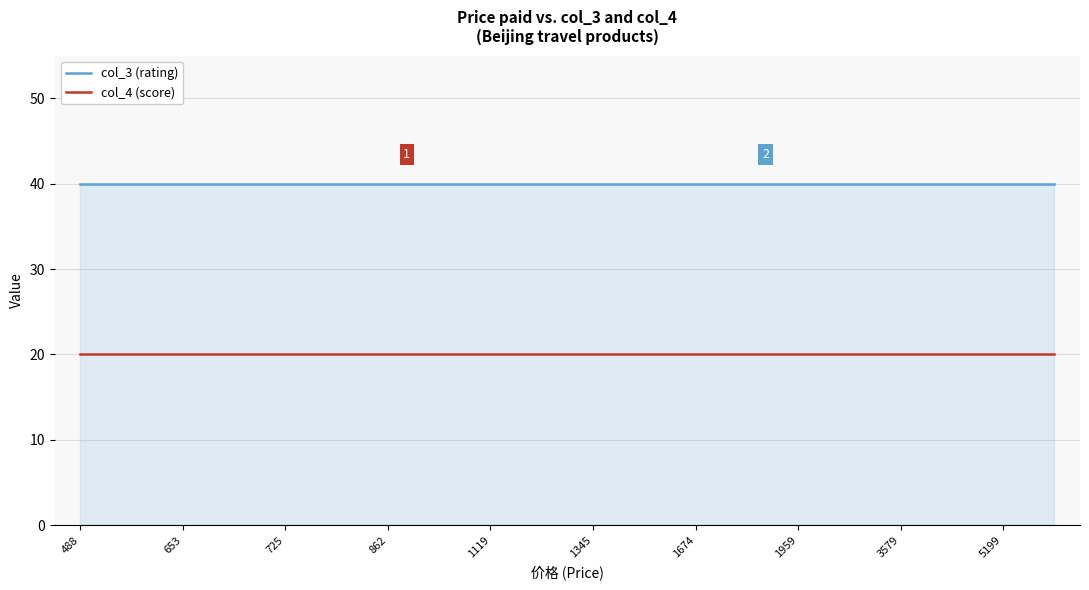

List the series in order of their peak value, lowest first.

col_4 (score), col_3 (rating)